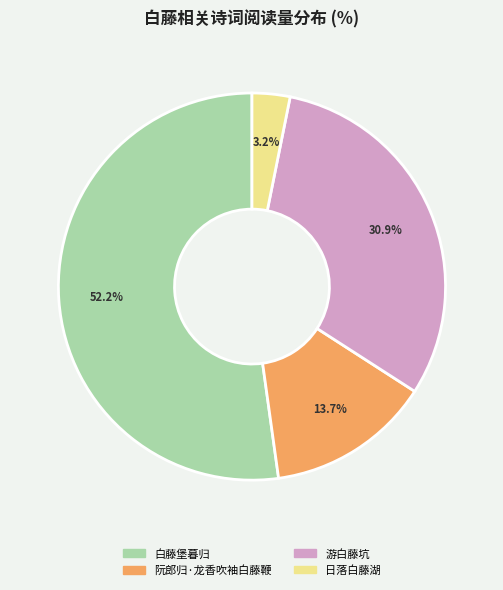

True or false: 白藤堡暮归 accounts for 52% of the total.

True